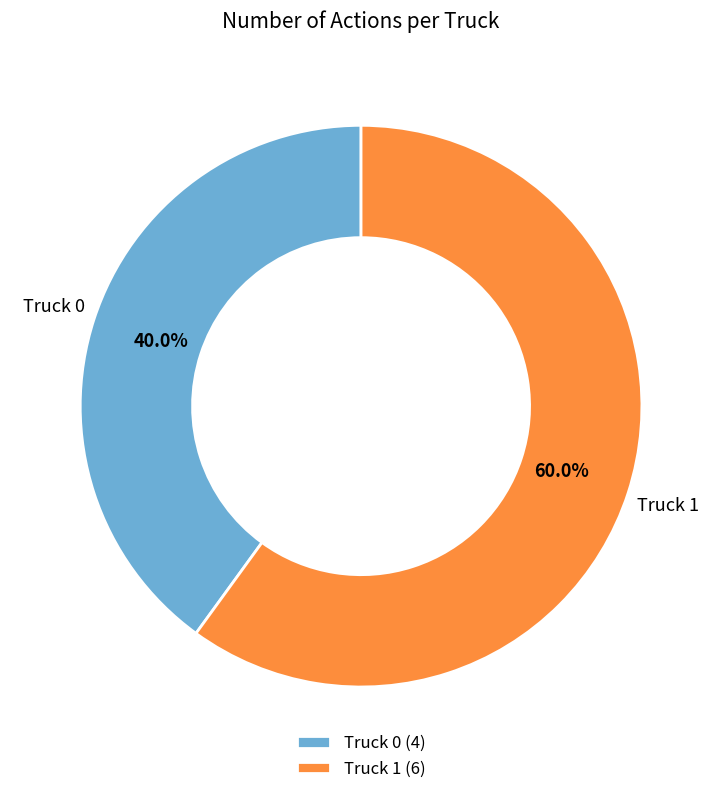

Rank the categories by value from highest to lowest.

Truck 1, Truck 0